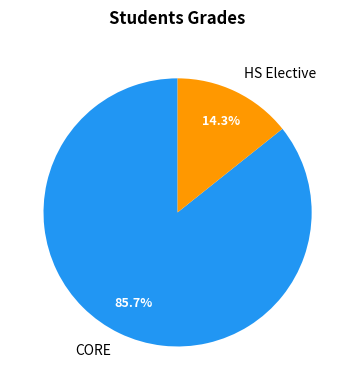

What portion of the pie excludes HS Elective?

85.7%